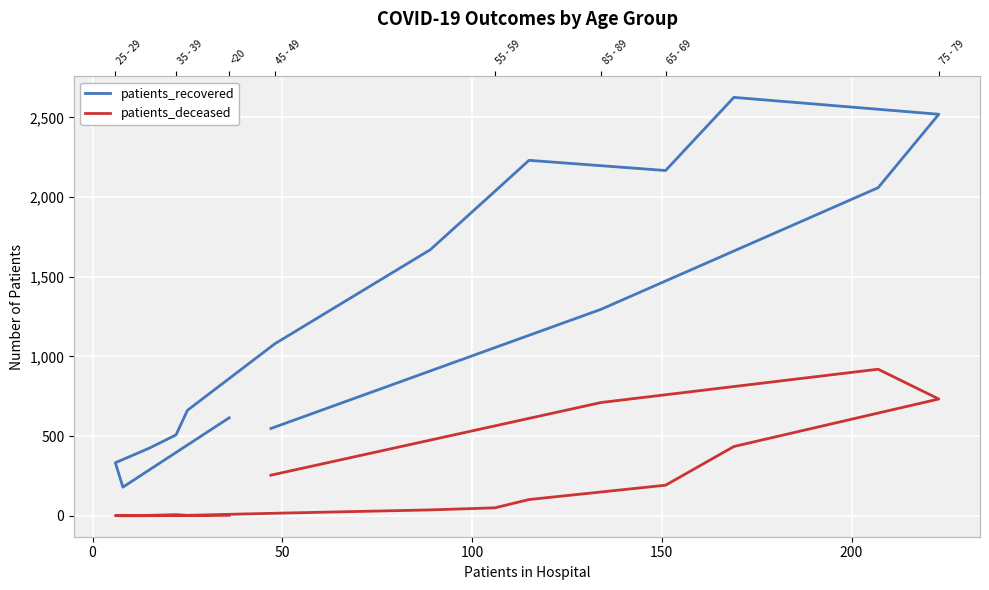

Is it true that patients_deceased equals 1 at 50?

False